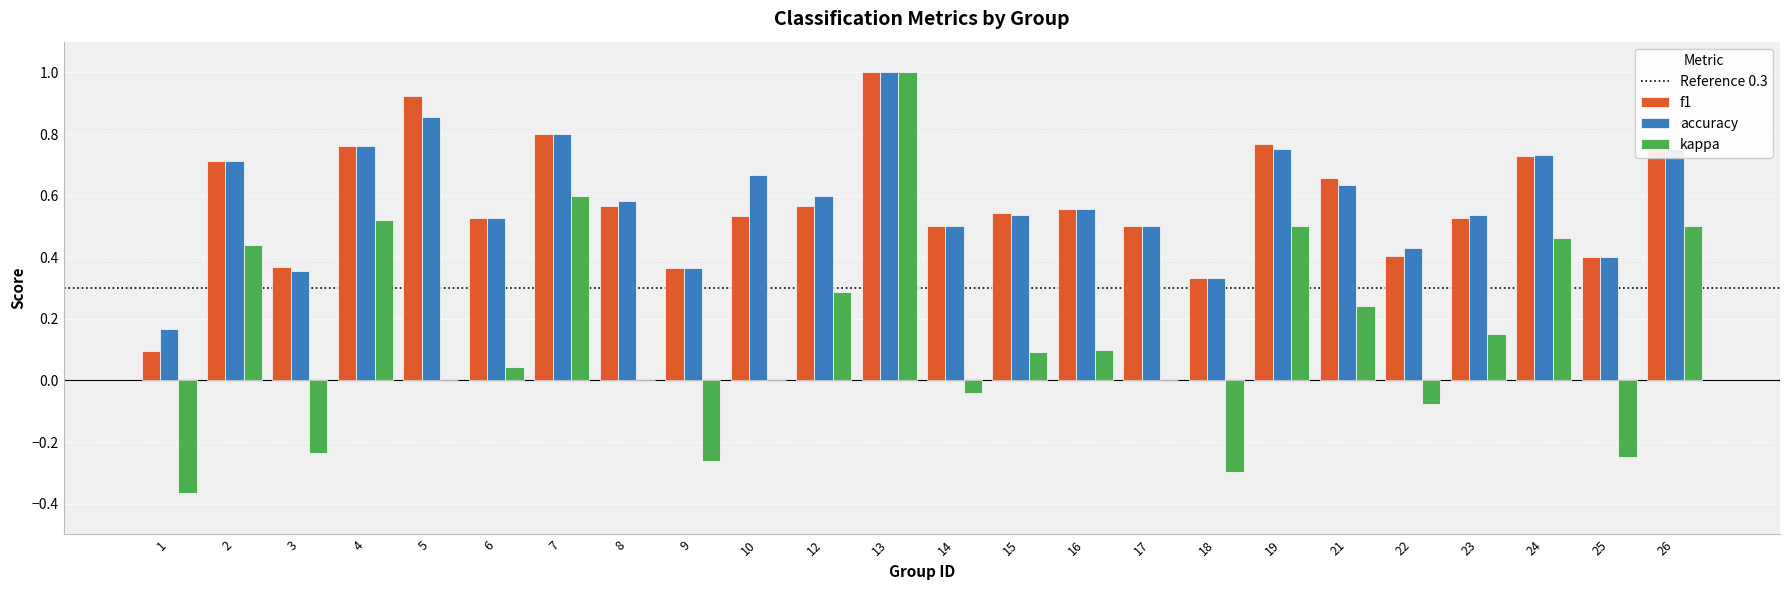

What is the sum of the accuracy values at 15 and 7?

1.3